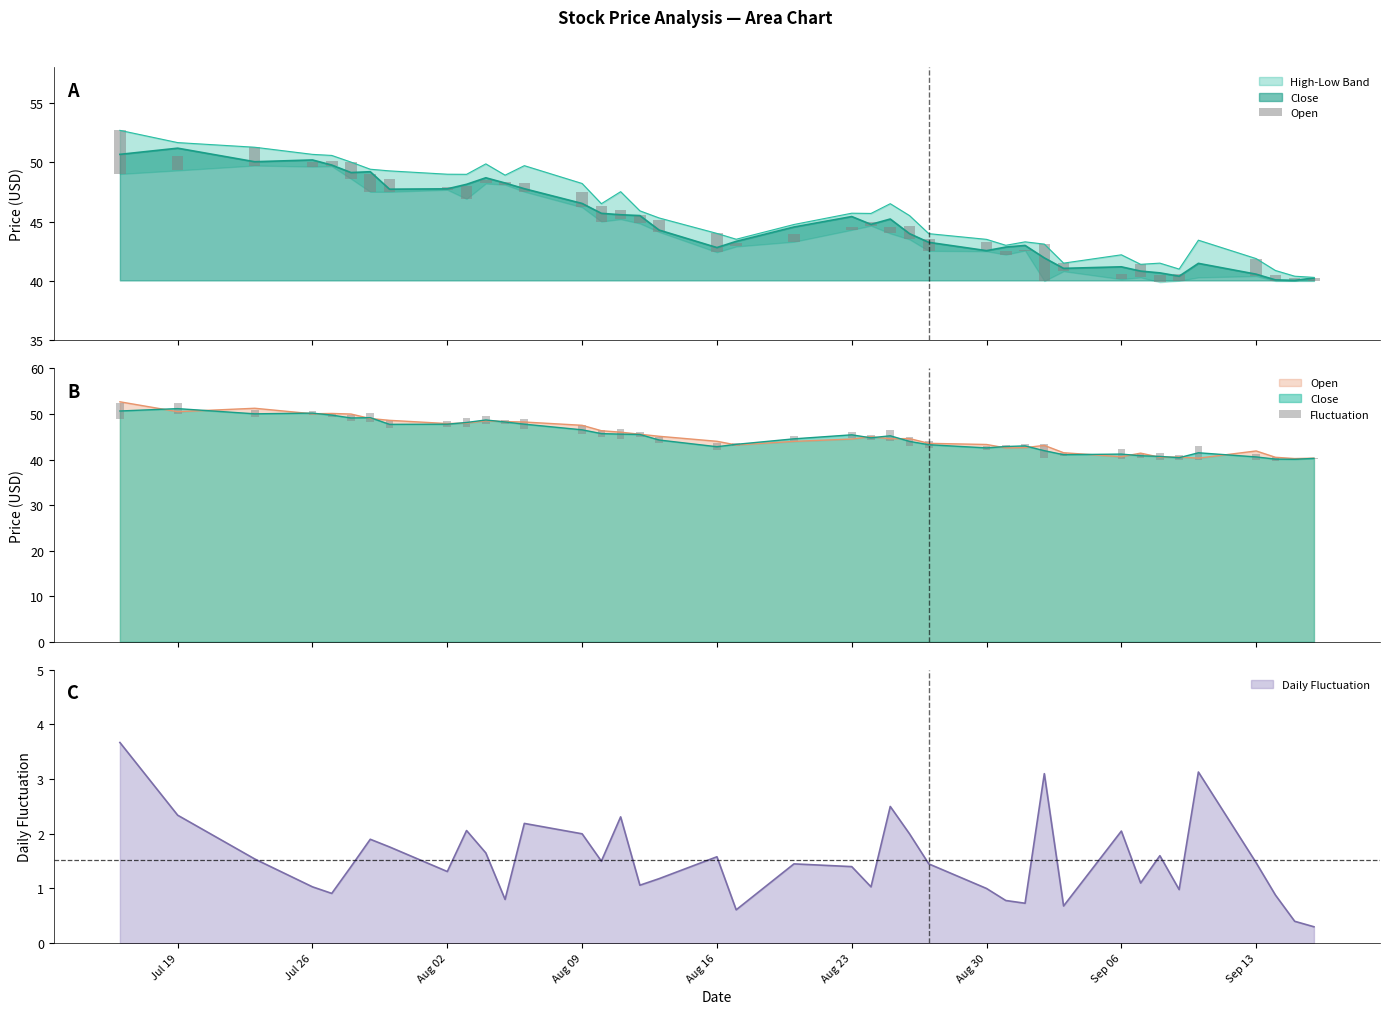

Does the chart contain stacked bars?

No